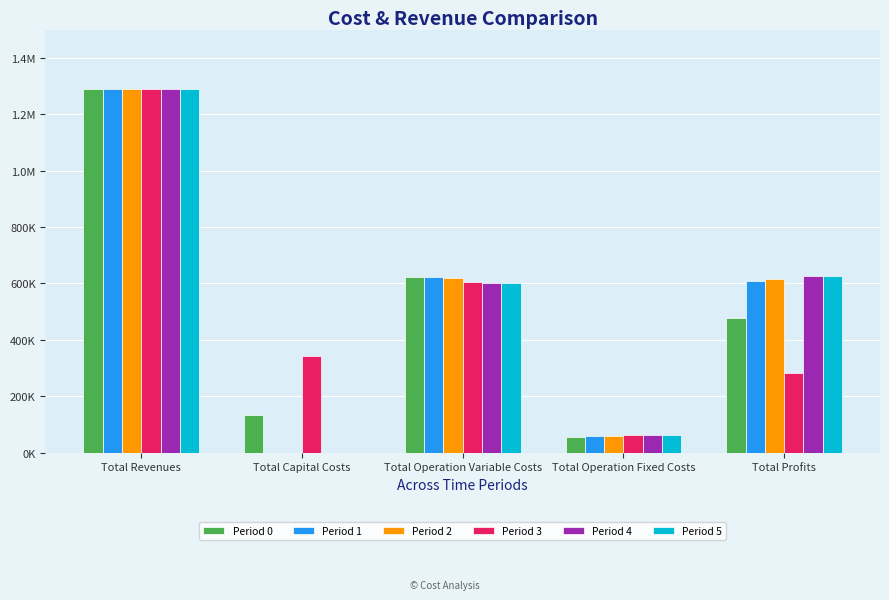

Reading left to right, list all the values displayed in this chart.

Period 0: Total Revenues=1289867.6	Total Capital Costs=132704.0	Total Operation Variable Costs=623905.2	Total Operation Fixed Costs=56549.2	Total Profits=476709.3
Period 1: Total Revenues=1290822.3	Total Capital Costs=2816.0	Total Operation Variable Costs=621735.0	Total Operation Fixed Costs=57035.6	Total Profits=609235.8
Period 2: Total Revenues=1290822.3	Total Capital Costs=0.0	Total Operation Variable Costs=619674.2	Total Operation Fixed Costs=57035.6	Total Profits=614112.5
Period 3: Total Revenues=1290861.5	Total Capital Costs=341248.0	Total Operation Variable Costs=603856.4	Total Operation Fixed Costs=63411.3	Total Profits=282345.7
Period 4: Total Revenues=1290861.5	Total Capital Costs=0.0	Total Operation Variable Costs=601913.5	Total Operation Fixed Costs=63411.3	Total Profits=625536.6
Period 5: Total Revenues=1290861.5	Total Capital Costs=0.0	Total Operation Variable Costs=599967.9	Total Operation Fixed Costs=63411.3	Total Profits=627482.2